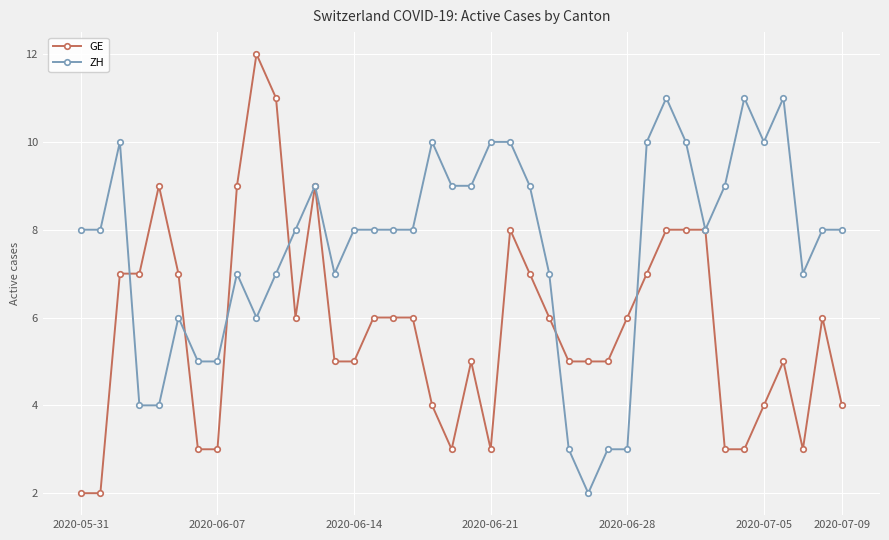

What is the greatest value displayed?

12